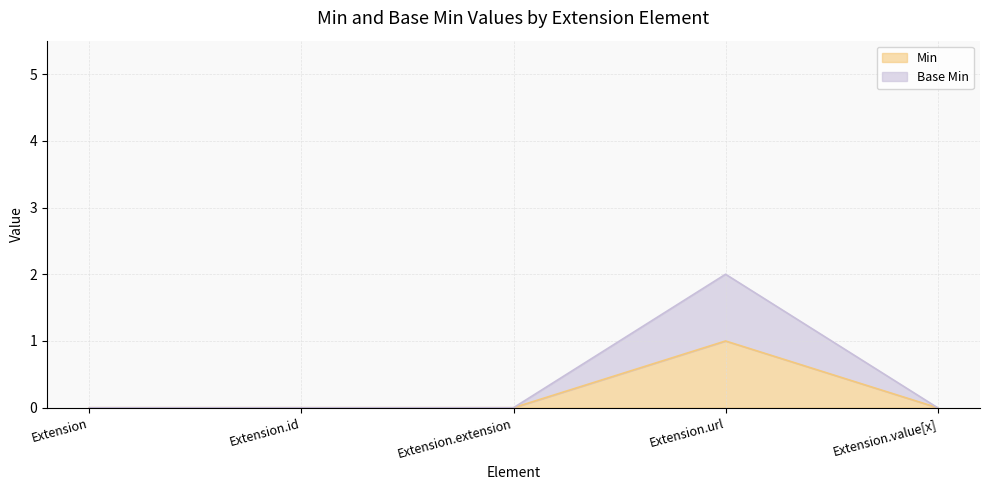

What is the label of the 2nd point from the left?

Extension.id